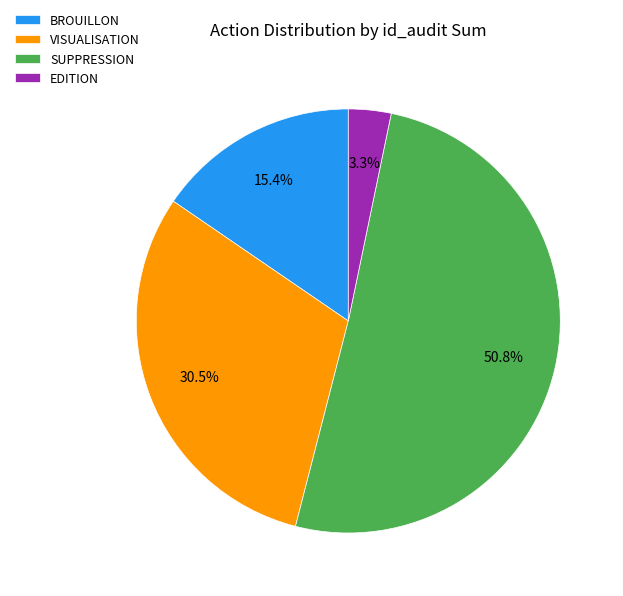

Which slice is the largest?

SUPPRESSION